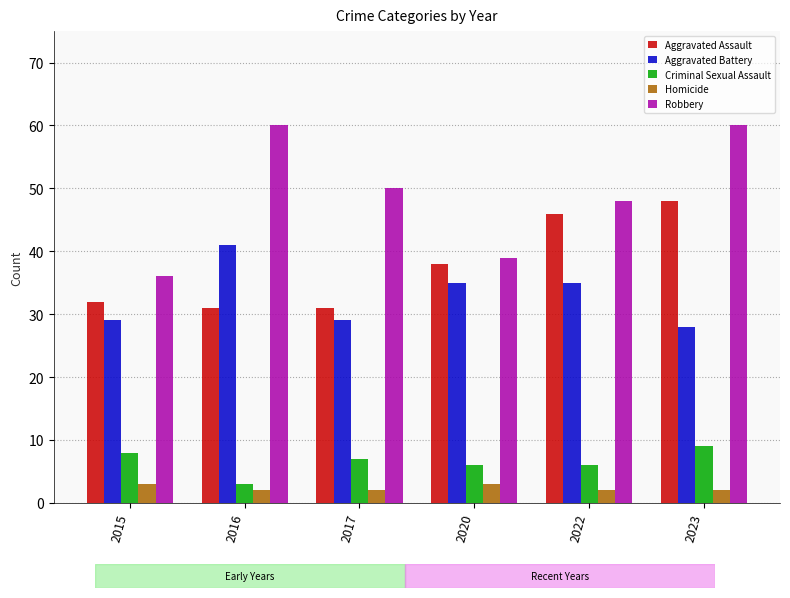

What is the maximum value shown in the chart?

60